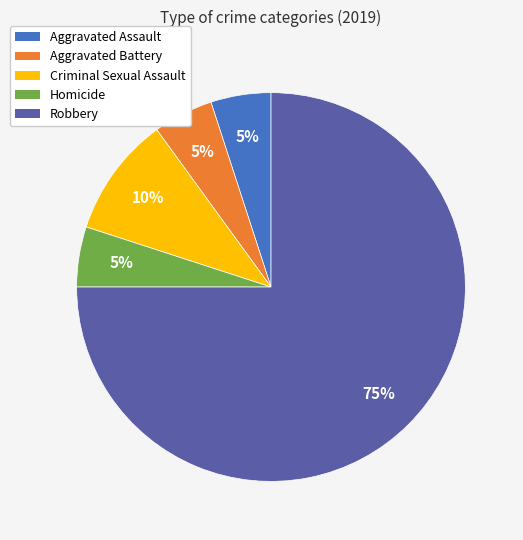

Is it true that Aggravated Assault is 5% of the pie?

True